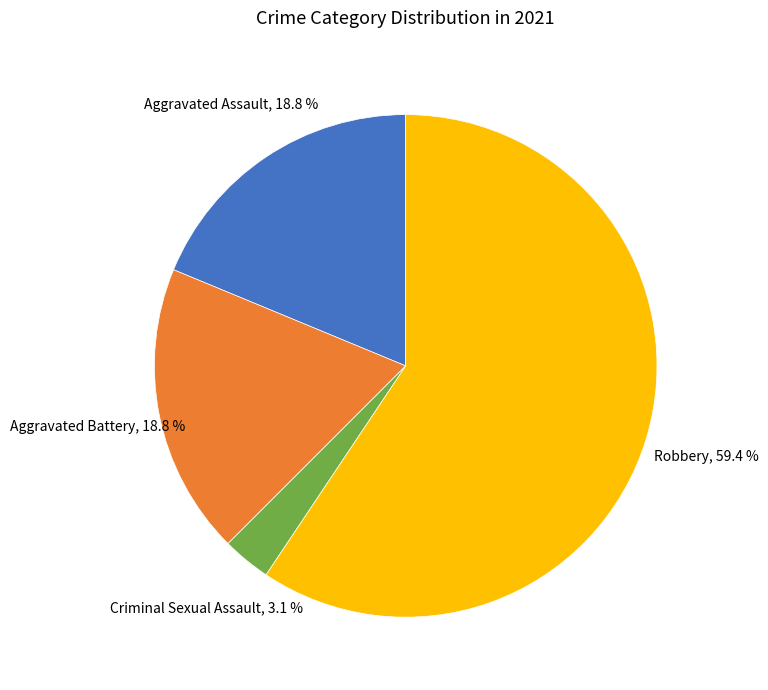

Does any single category account for the majority?

Yes